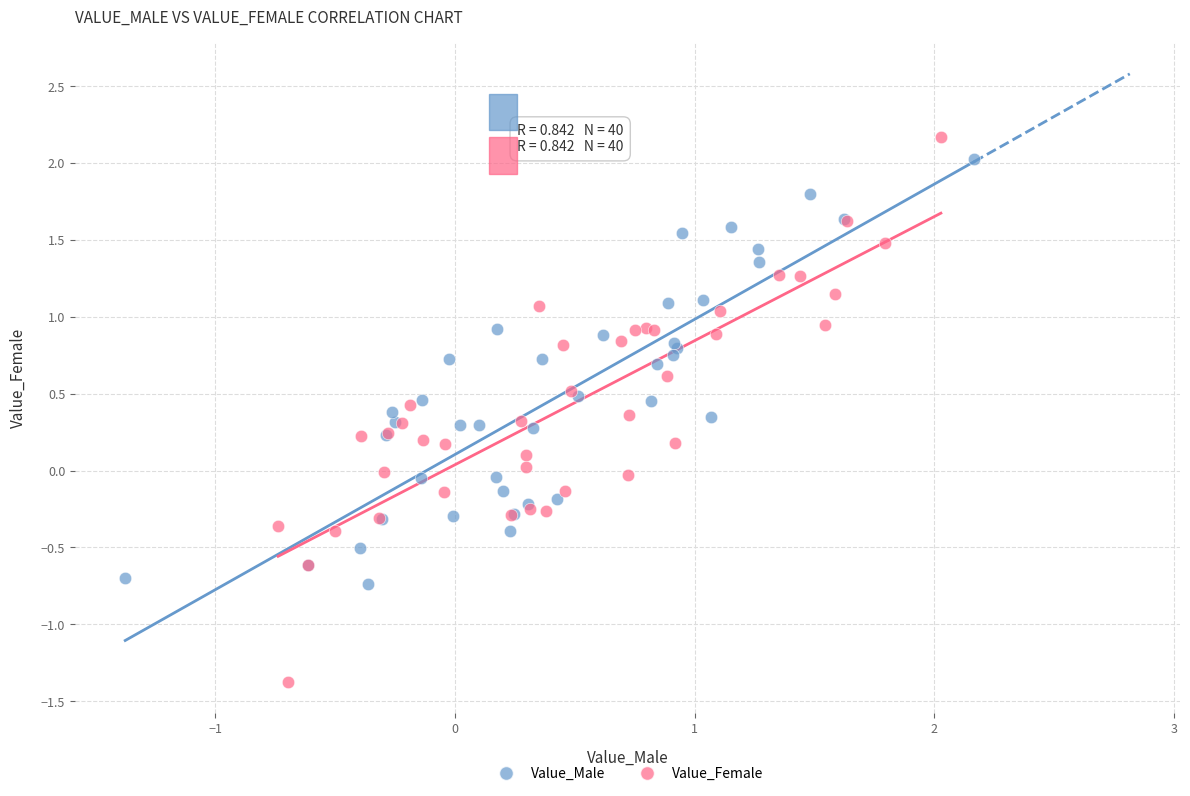

Which series has the largest Y range (max minus min)?

Value_Female